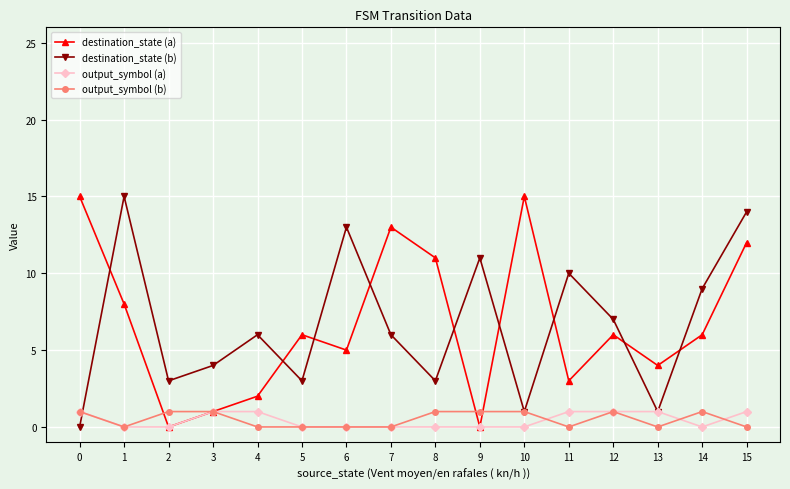

Count the number of data series in this chart.

4